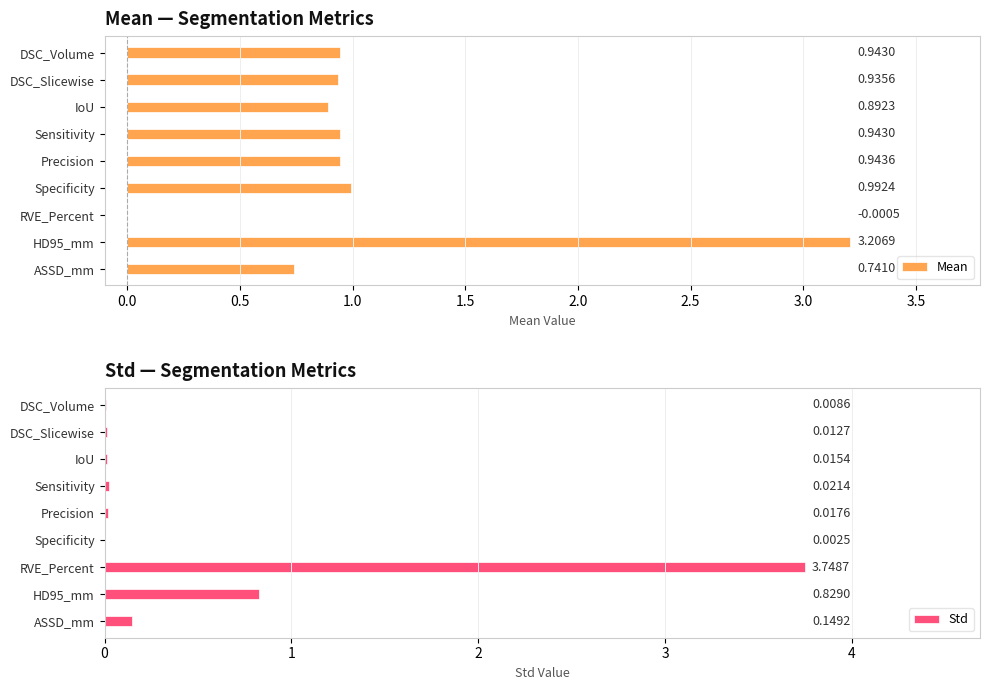

How many negative values does the Mean series have?

1